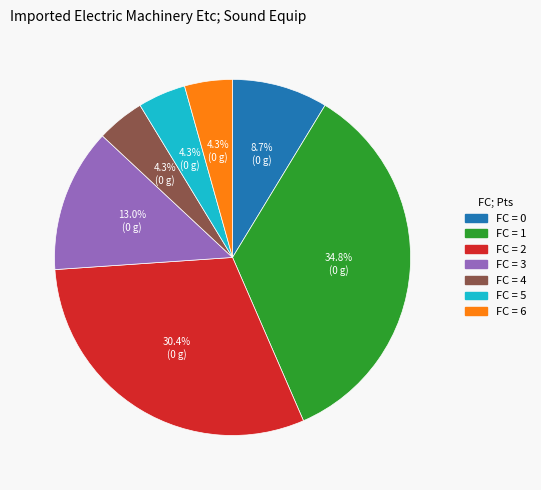

To the nearest percent, what is the average slice percentage?

14%